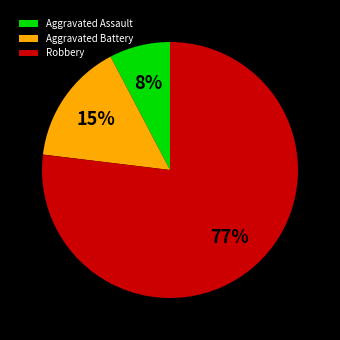

True or false: Aggravated Battery accounts for 15% of the total.

True